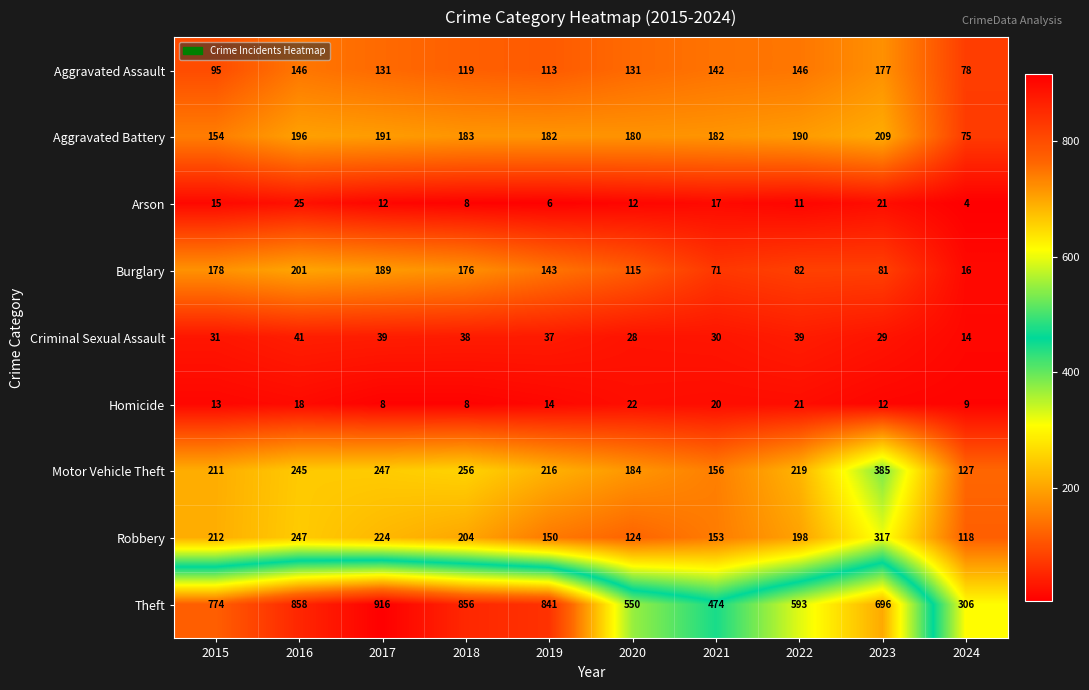

What is the minimum value for Criminal Sexual Assault?

14